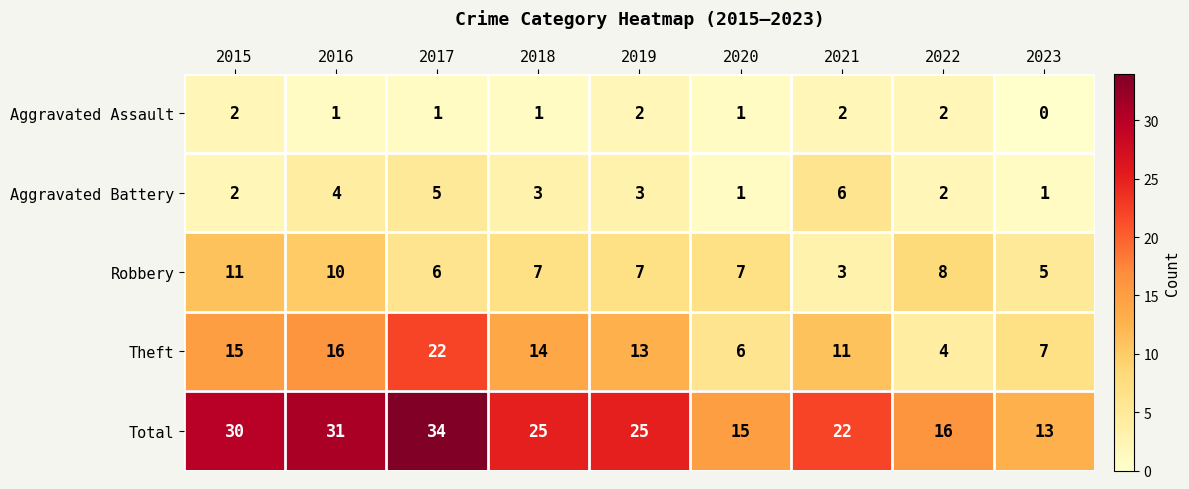

What is the difference between the maximum and minimum values in the Robbery series?

8